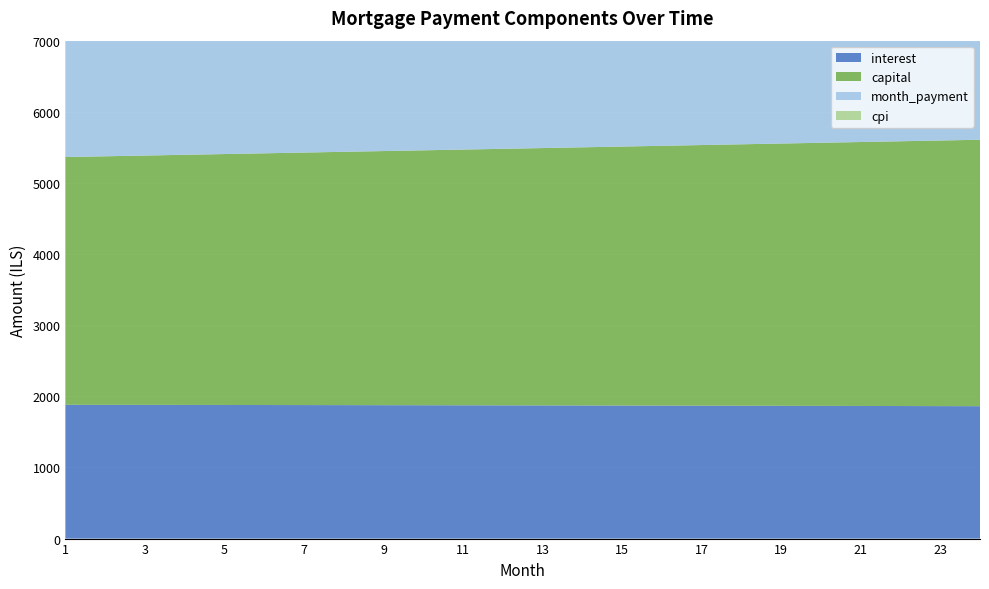

Reading left to right, list all the values displayed in this chart.

interest: 1=1880.9	2=1880.3	3=1879.7	4=1879.1	5=1878.4	6=1877.7	7=1877.0	8=1876.3	9=1875.5	10=1874.8	11=1874.0	12=1873.1	13=1872.3	14=1871.4	15=1870.5	16=1869.6	17=1868.6	18=1867.6	19=1866.6	20=1865.6	21=1864.6	22=1863.5	23=1862.4	24=1861.3
capital: 1=3483.2	2=3494.2	3=3505.3	4=3516.4	5=3527.6	6=3538.7	7=3549.9	8=3561.2	9=3572.4	10=3583.8	11=3595.1	12=3606.5	13=3617.9	14=3629.4	15=3640.9	16=3652.4	17=3663.9	18=3675.6	19=3687.2	20=3698.9	21=3710.6	22=3722.3	23=3734.1	24=3745.9
month_payment: 1=5364.2	2=5374.6	3=5385.0	4=5395.5	5=5406.0	6=5416.4	7=5426.9	8=5437.5	9=5448.0	10=5458.5	11=5469.1	12=5479.6	13=5490.2	14=5500.8	15=5511.4	16=5522.0	17=5532.6	18=5543.2	19=5553.8	20=5564.5	21=5575.1	22=5585.8	23=5596.5	24=5607.2
cpi: 1=3165.7	2=3164.6	3=3163.5	4=3162.4	5=3161.3	6=3160.1	7=3158.8	8=3157.6	9=3156.2	10=3154.9	11=3153.5	12=3152.1	13=3150.6	14=3149.1	15=3147.5	16=3145.9	17=3144.3	18=3142.6	19=3140.9	20=3139.1	21=3137.3	22=3135.4	23=3133.6	24=3131.6